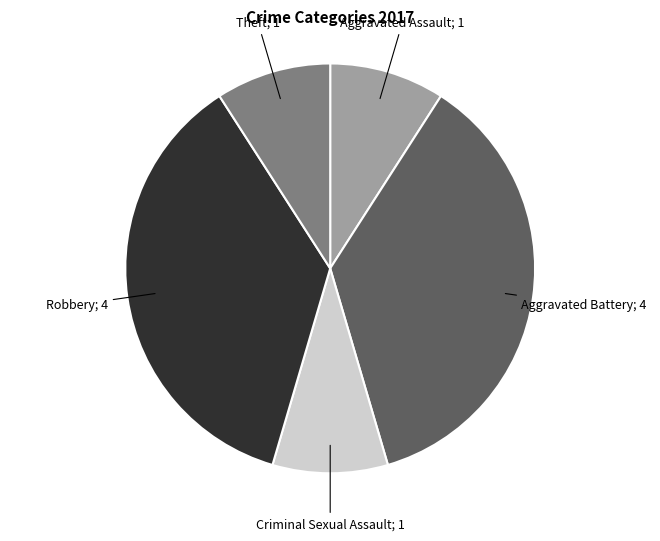

Does any single category account for the majority?

No